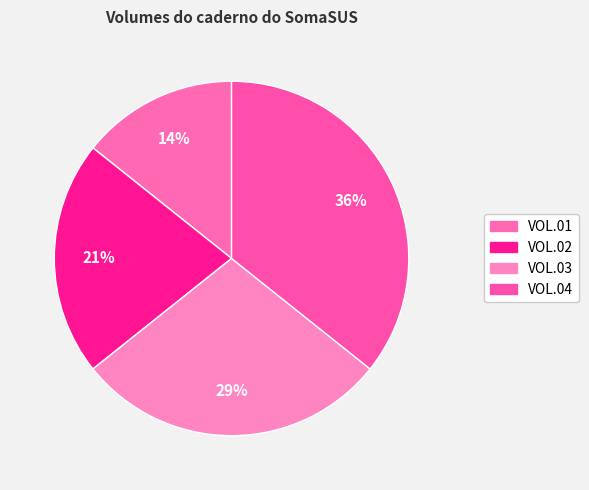

Count the number of slices in the pie.

4